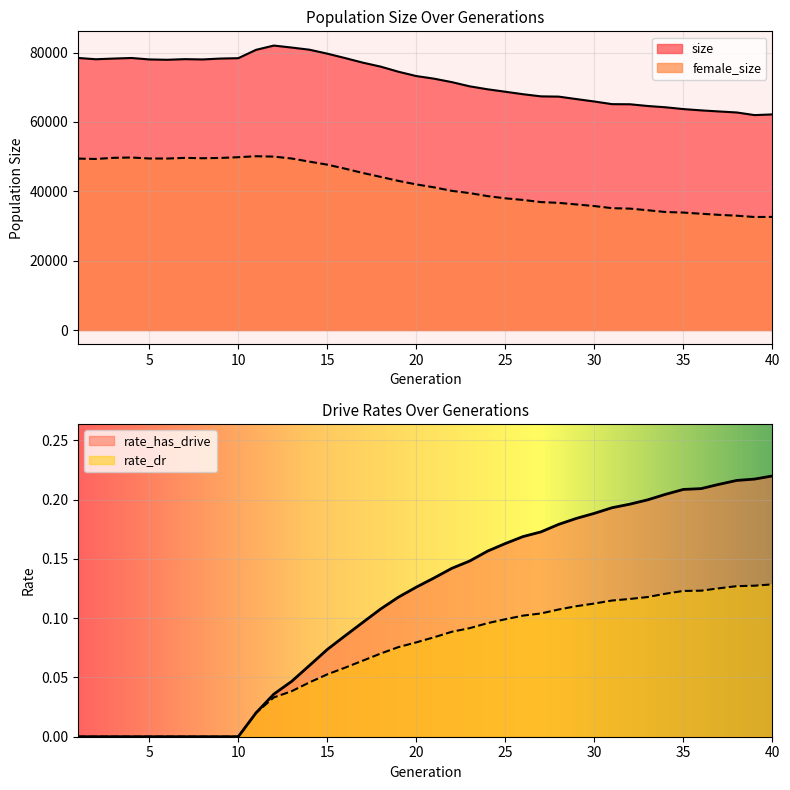

Reading right to left, what are all the values shown in this chart?

size: 40=62170.0	39=61977.0	38=62733.0	37=63027.0	36=63338.0	35=63712.0	34=64230.0	33=64601.0	32=65100.0	31=65133.0	30=65899.0	29=66591.0	28=67304.0	27=67381.0	26=67996.0	25=68715.0	24=69423.0	23=70272.0	22=71482.0	21=72480.0	20=73236.0	19=74477.0	18=75953.0	17=77099.0	16=78425.0	15=79697.0	14=80834.0	13=81453.0	12=82030.0	11=80796.0	10=78387.0	9=78281.0	8=78025.0	7=78109.0	6=77929.0	5=78032.0	4=78445.0	3=78280.0	2=78083.0	1=78455.0
female_size: 40=32610.0	39=32587.0	38=32964.0	37=33208.0	36=33527.0	35=33869.0	34=34029.0	33=34535.0	32=35005.0	31=35133.0	30=35749.0	29=36207.0	28=36667.0	27=36891.0	26=37504.0	25=37975.0	24=38613.0	23=39480.0	22=40125.0	21=41143.0	20=41986.0	19=42997.0	18=44155.0	17=45283.0	16=46526.0	15=47683.0	14=48551.0	13=49453.0	12=50005.0	11=50112.0	10=49830.0	9=49617.0	8=49535.0	7=49636.0	6=49446.0	5=49460.0	4=49746.0	3=49650.0	2=49321.0	1=49431.0
rate_dr: 40=0.1	39=0.1	38=0.1	37=0.1	36=0.1	35=0.1	34=0.1	33=0.1	32=0.1	31=0.1	30=0.1	29=0.1	28=0.1	27=0.1	26=0.1	25=0.1	24=0.1	23=0.1	22=0.1	21=0.1	20=0.1	19=0.1	18=0.1	17=0.1	16=0.1	15=0.1	14=0.0	13=0.0	12=0.0	11=0.0	10=0.0	9=0.0	8=0.0	7=0.0	6=0.0	5=0.0	4=0.0	3=0.0	2=0.0	1=0.0
rate_has_drive: 40=0.2	39=0.2	38=0.2	37=0.2	36=0.2	35=0.2	34=0.2	33=0.2	32=0.2	31=0.2	30=0.2	29=0.2	28=0.2	27=0.2	26=0.2	25=0.2	24=0.2	23=0.1	22=0.1	21=0.1	20=0.1	19=0.1	18=0.1	17=0.1	16=0.1	15=0.1	14=0.1	13=0.0	12=0.0	11=0.0	10=0.0	9=0.0	8=0.0	7=0.0	6=0.0	5=0.0	4=0.0	3=0.0	2=0.0	1=0.0